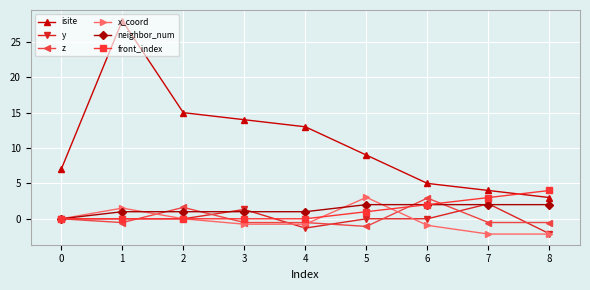

Where is the first local maximum for isite?

1